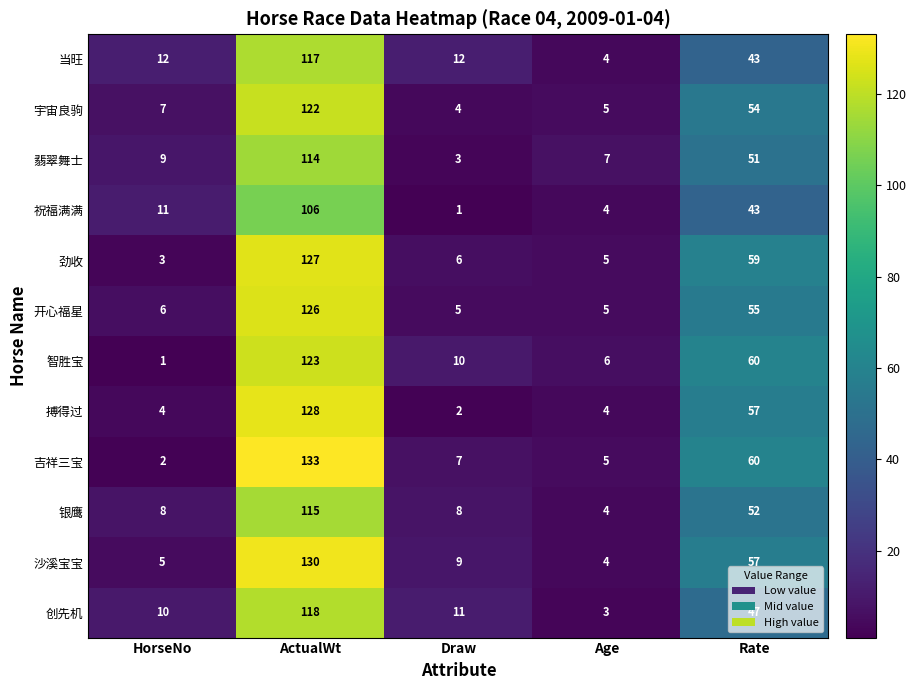

How many values in the 劲收 series are below 6?

2